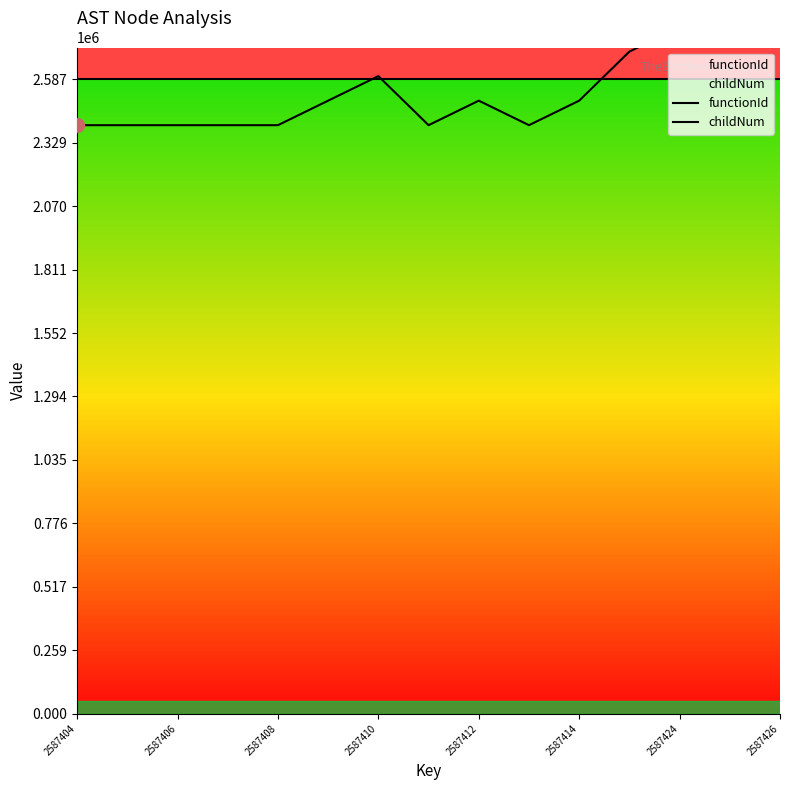

Does the chart have visible grid lines?

No